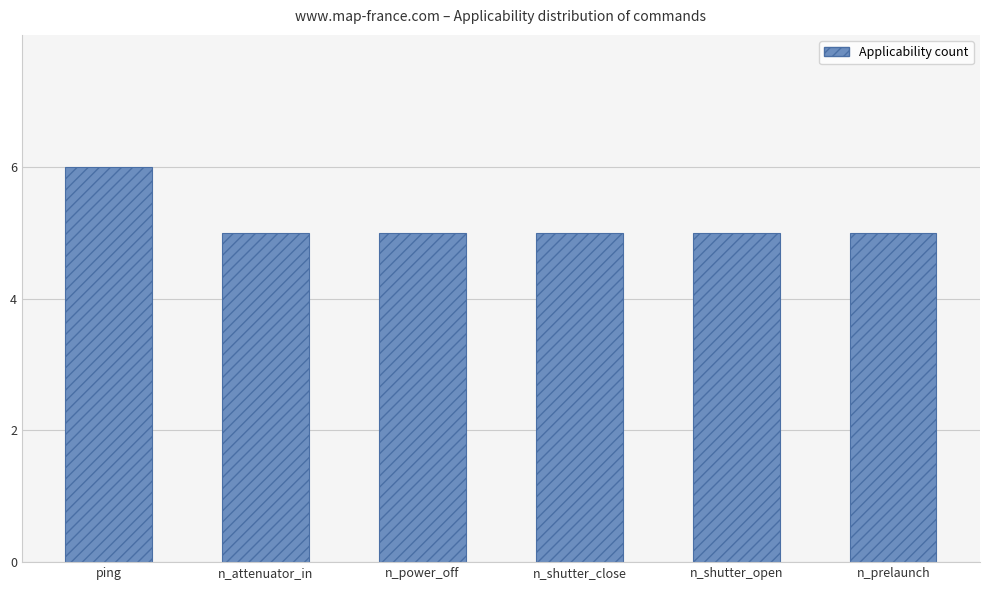

What position from the right is n_shutter_close?

3